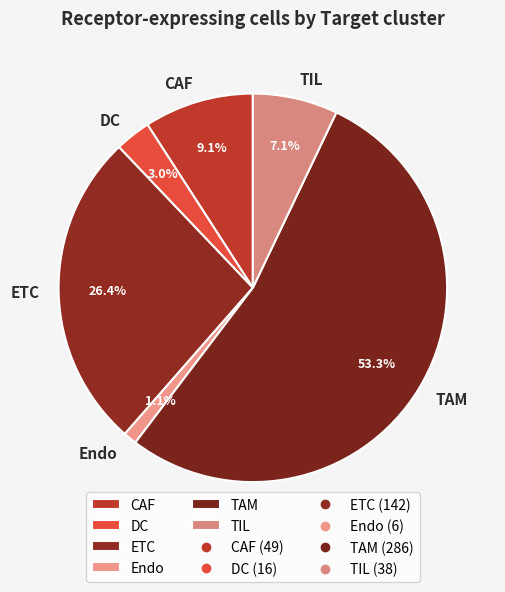

True or false: TAM accounts for 44% of the total.

False